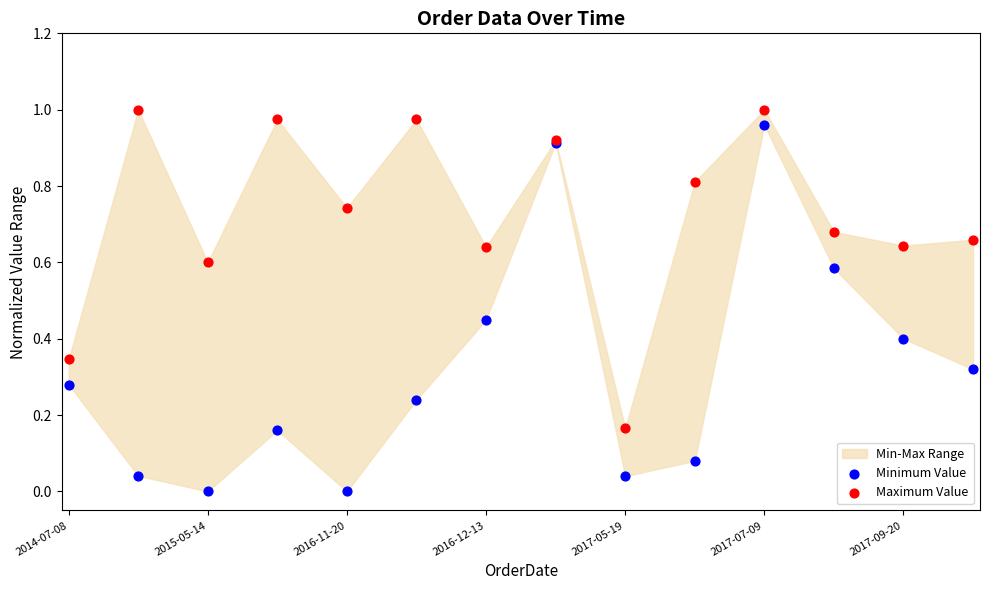

Which series reaches the maximum Y coordinate?

Maximum Value